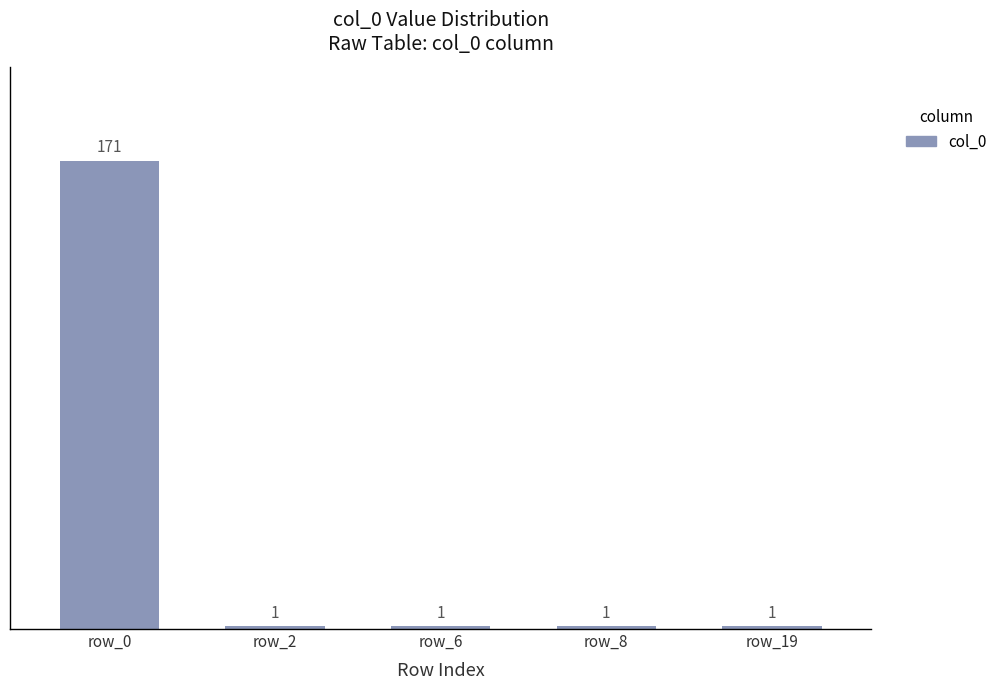

Which label corresponds to the largest value in the chart?

row_0